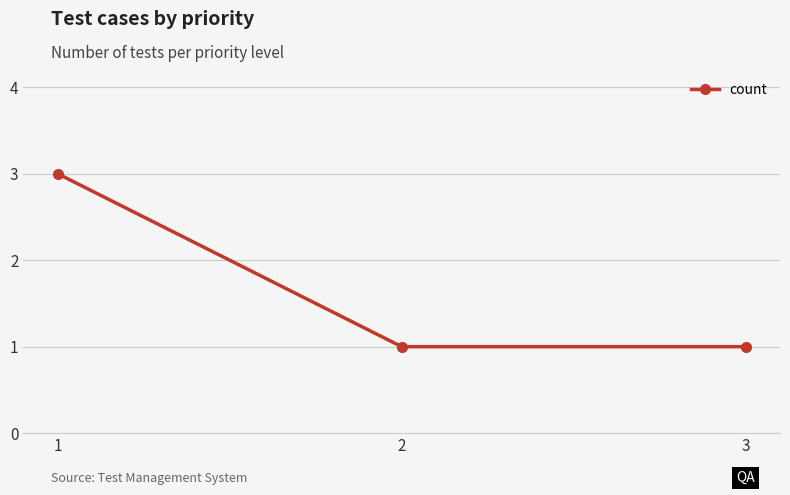

What is the difference between the maximum and minimum values?

2